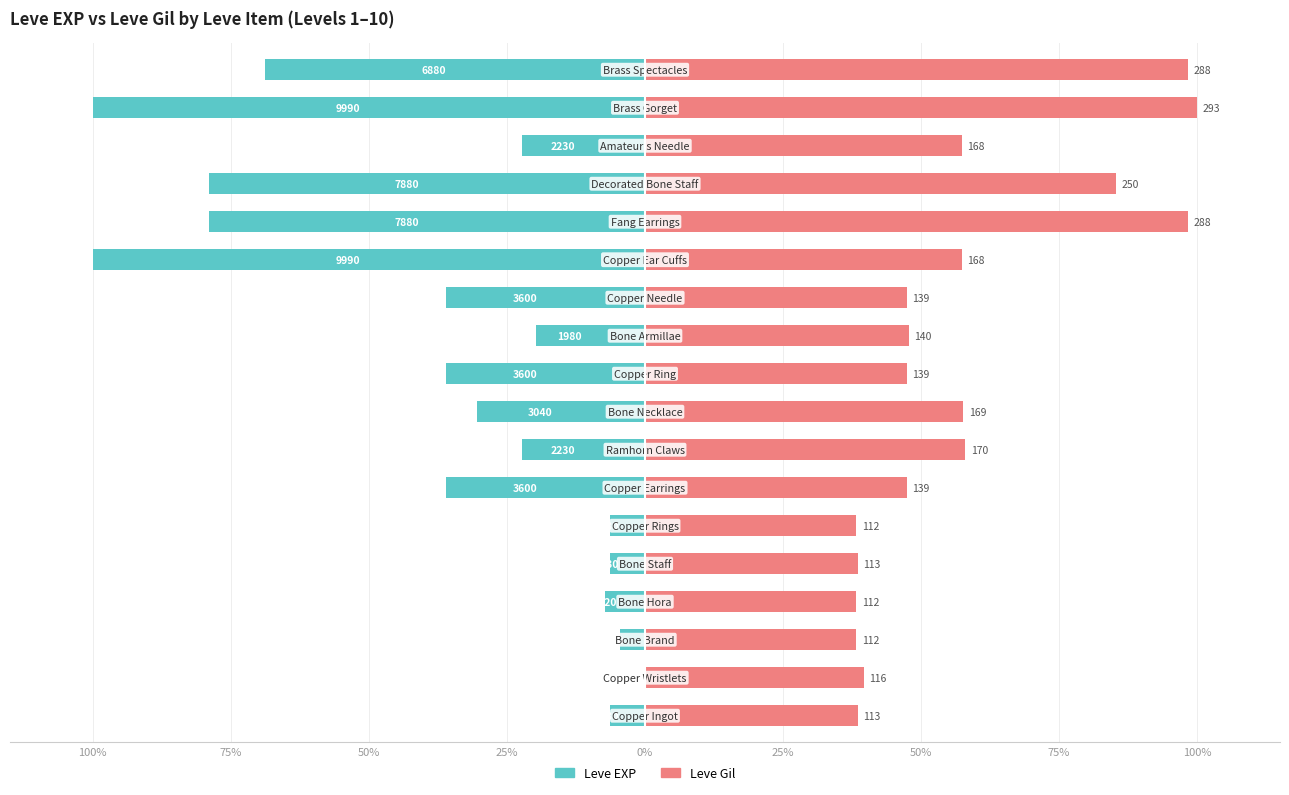

How many categories are shown in the chart?

18